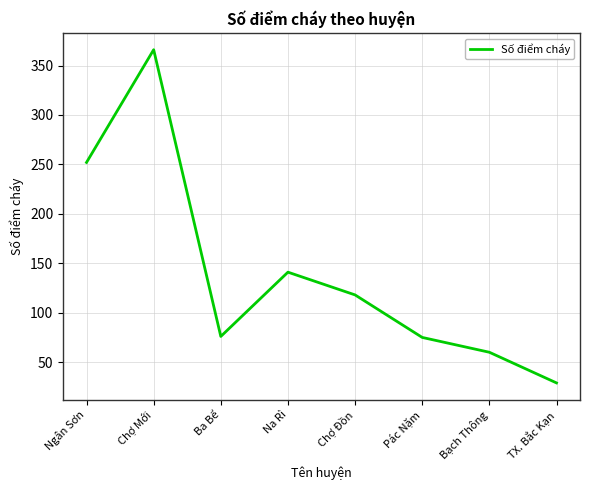

What position from the left is Chợ Mới?

2